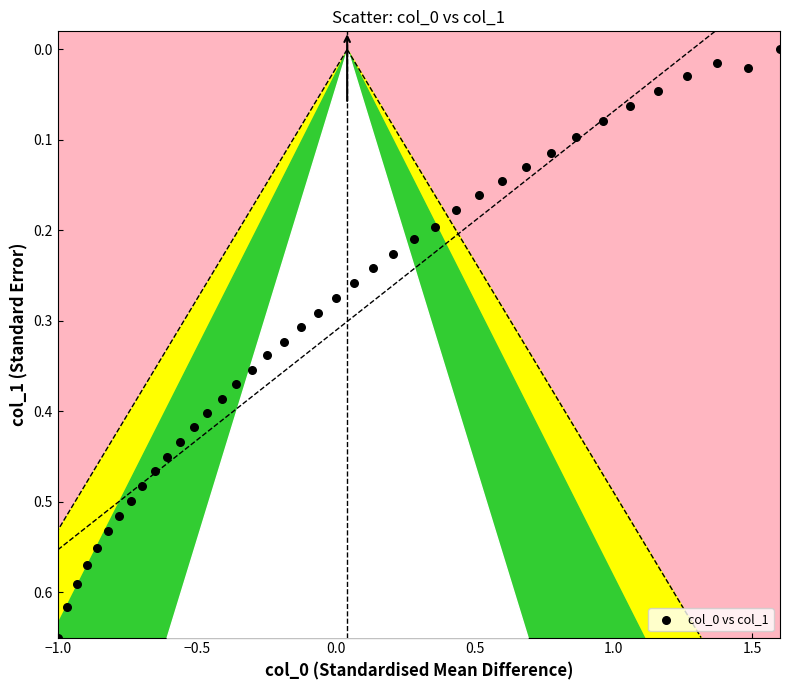

What is the range of X values (max minus min)?

2.6